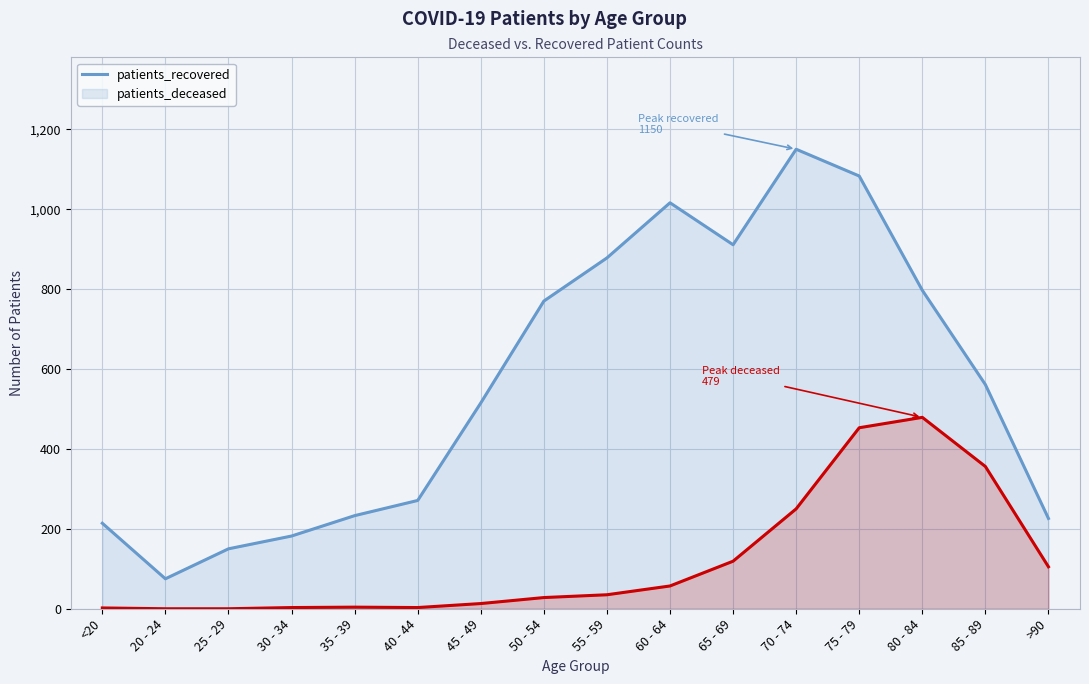

Reading right to left, list all the values displayed in this chart.

patients_recovered: 226	561	797	1083	1150	911	1016	878	770	515	271	233	182	150	75	214
patients_deceased: 105	356	479	453	250	119	57	35	28	13	3	4	3	0	0	2